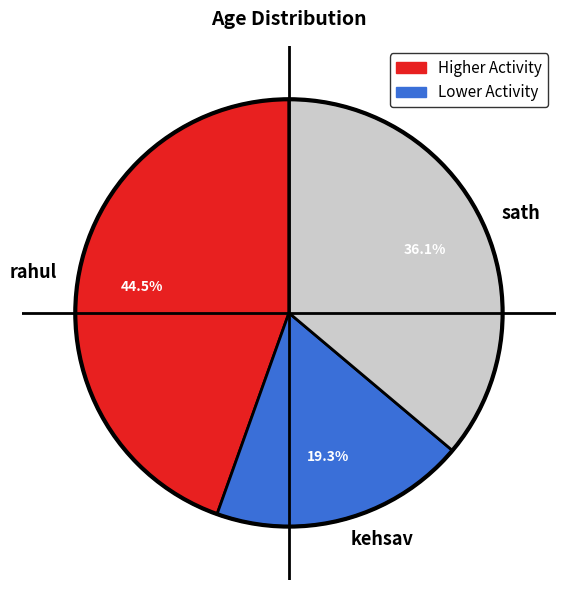

Rank the categories by value from lowest to highest.

kehsav, sath, rahul